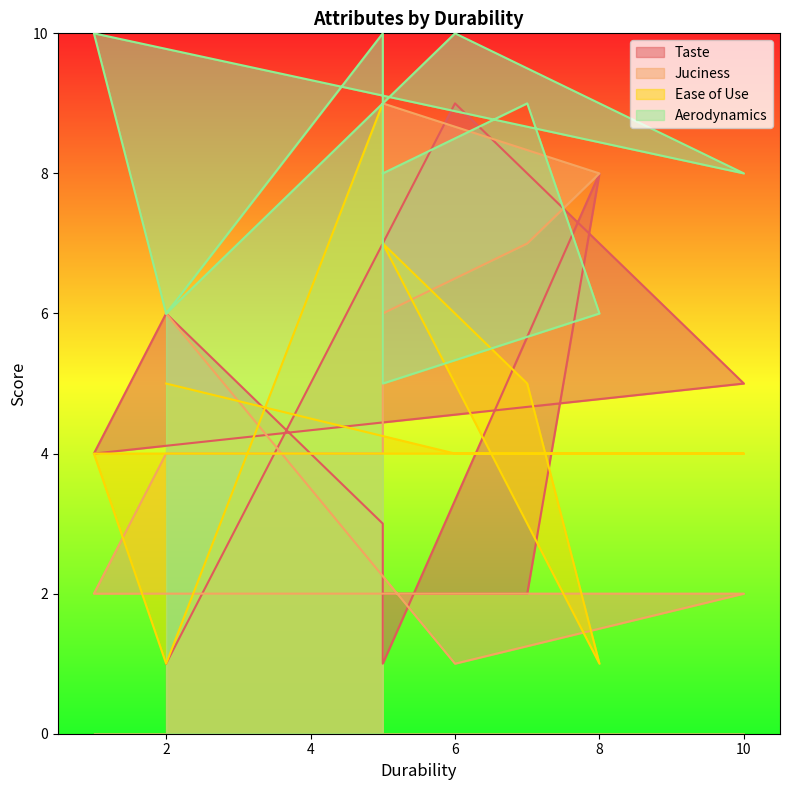

Reading left to right, list all the values displayed in this chart.

Taste: 2=1	6=9	10=5	1=4	2=6	5=3	5=1	8=8	7=2	5=2
Juciness: 2=6	6=1	10=2	1=2	2=4	5=4	5=9	8=8	7=7	5=6
Ease of Use: 2=5	6=4	10=4	1=4	2=1	5=9	5=7	8=1	7=5	5=7
Aerodynamics: 2=6	6=10	10=8	1=10	2=6	5=10	5=5	8=6	7=9	5=8